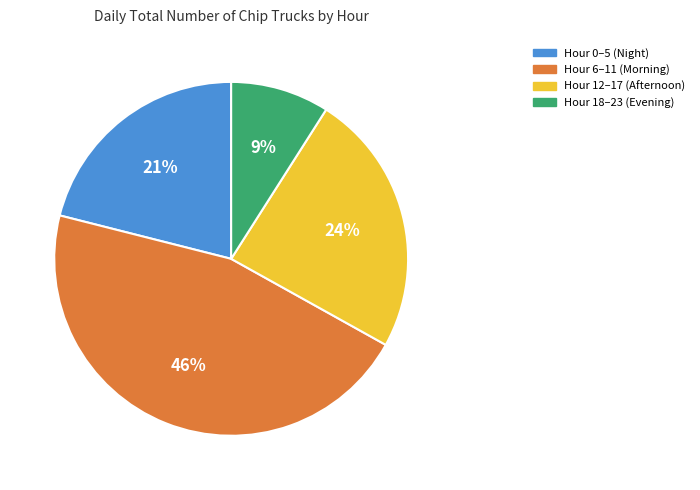

True or false: Hour 18–23 (Evening) accounts for 9% of the total.

True